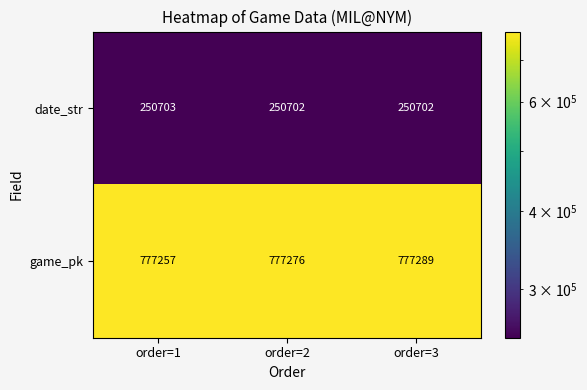

At which label is game_pk closest to 777273?

order=2